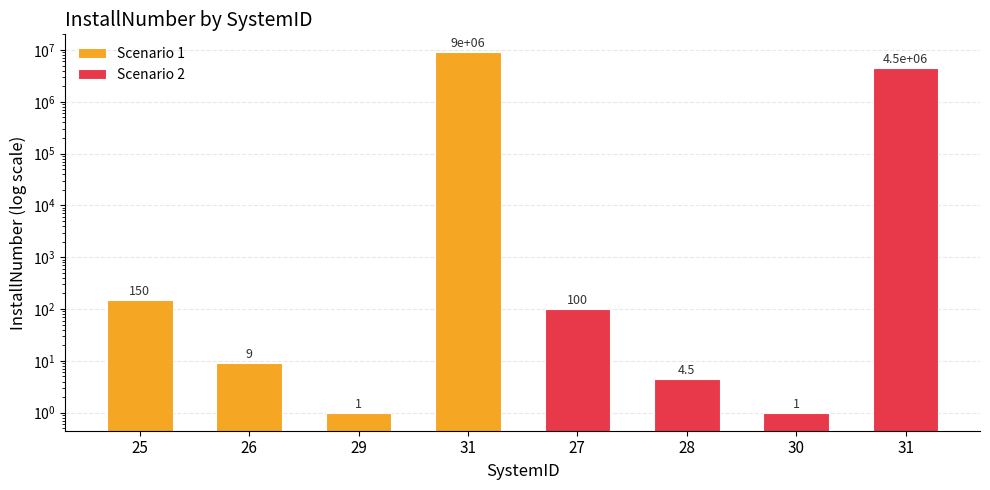

True or false: Scenario 1 has a value of 0.5 at 29.

False